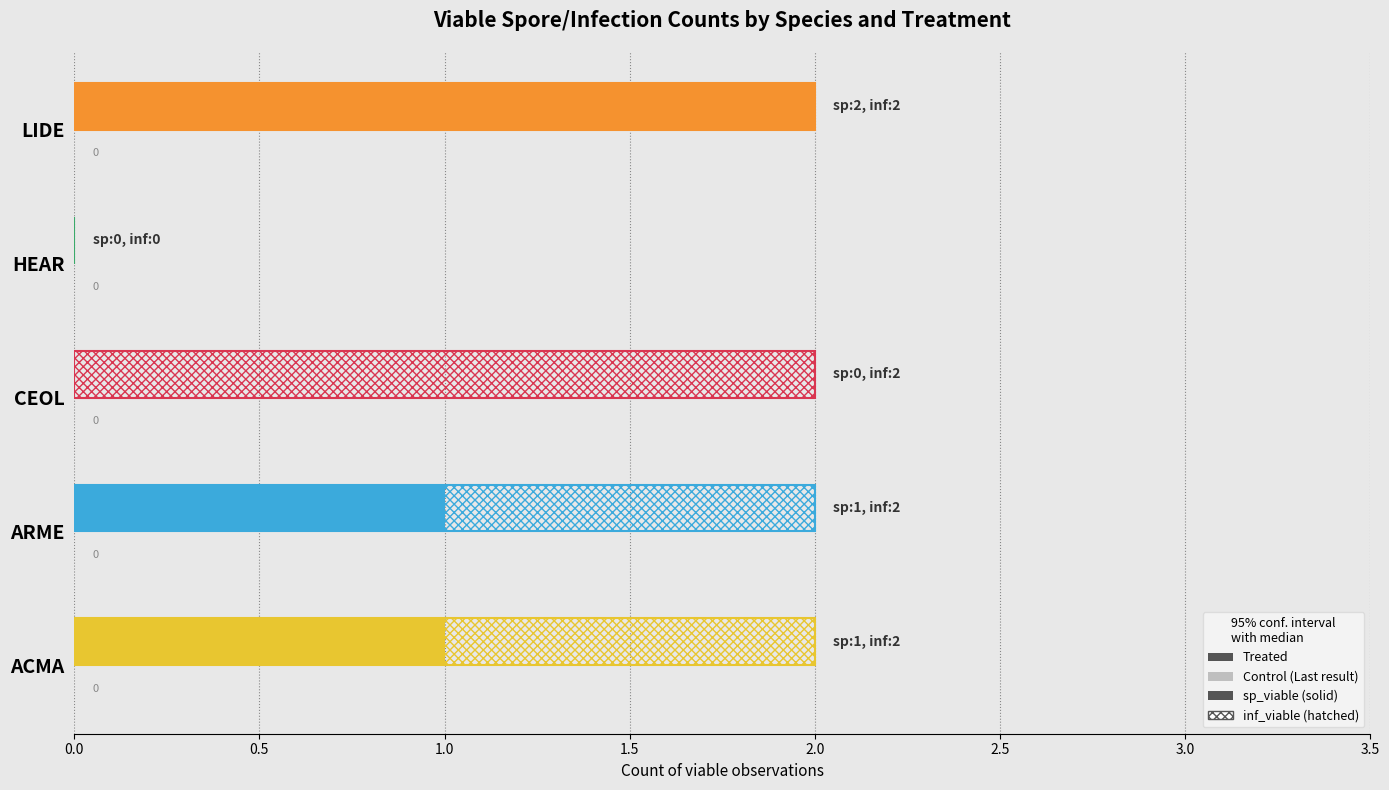

Between LIDE and ARME, which is larger?

LIDE